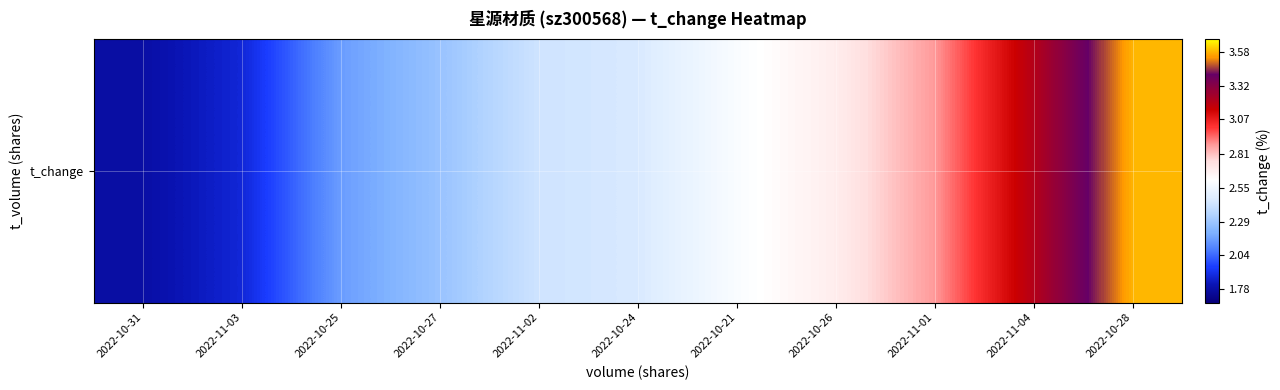

What is the average value?

2.5